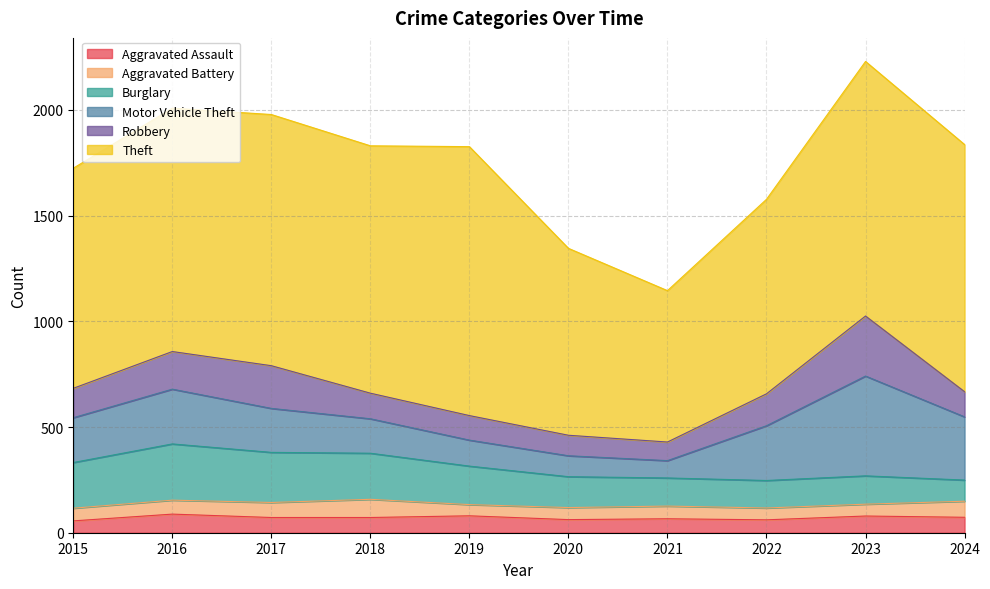

Which series has the widest spread of values?

Theft